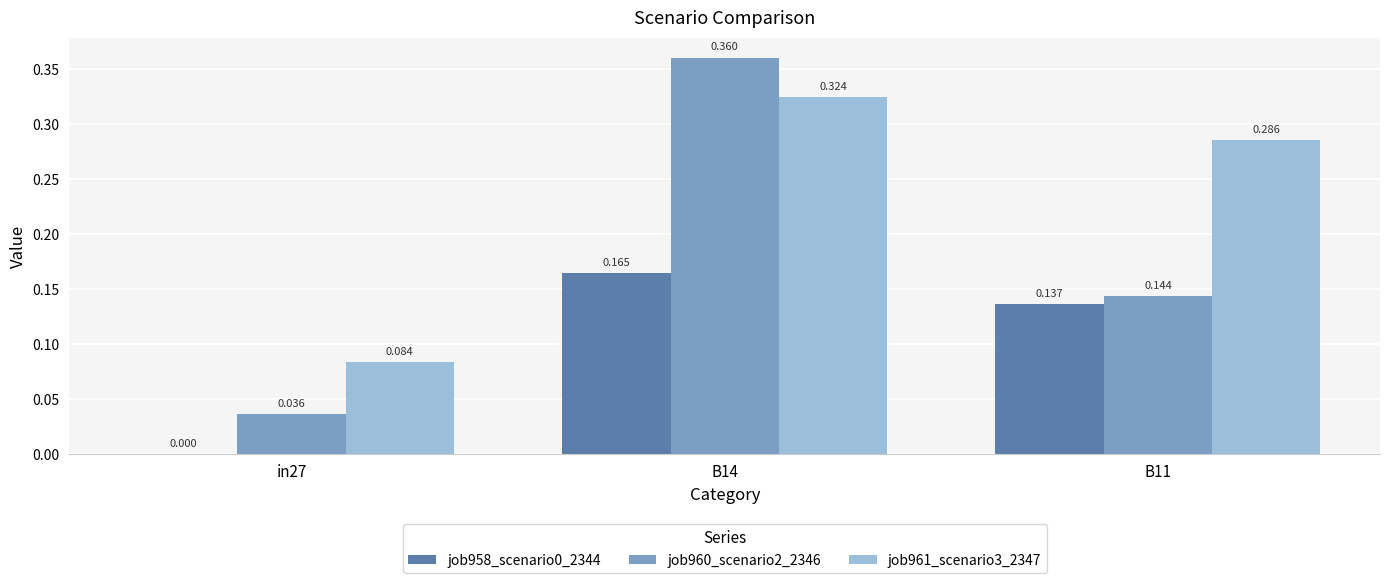

Is the value of job958_scenario0_2344 at B11 greater than the value of job960_scenario2_2346 at B14?

No